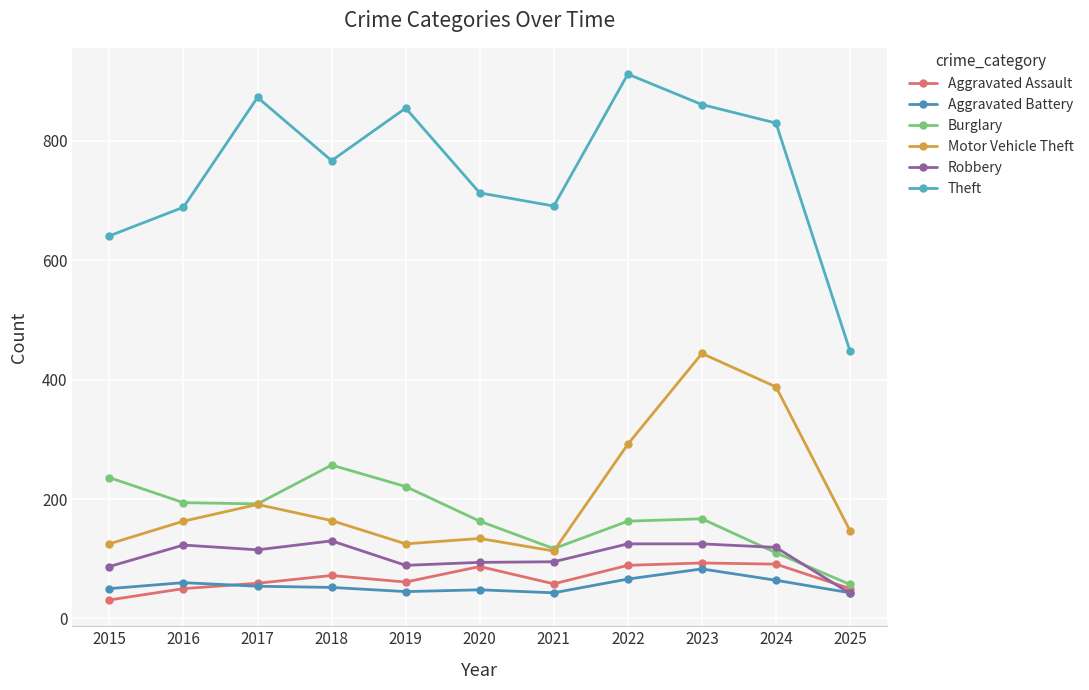

At which label does Aggravated Battery first exceed 52?

2016